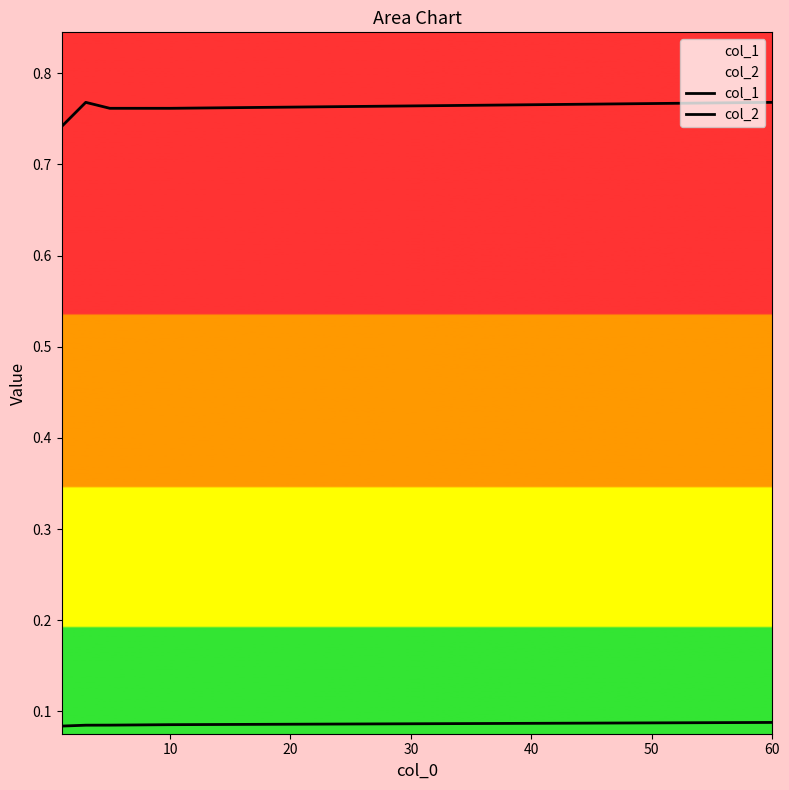

Reading right to left, transcribe all the data shown in this chart.

col_1: 0.8	0.8	0.8	0.8	0.7
col_2: 0.1	0.1	0.1	0.1	0.1